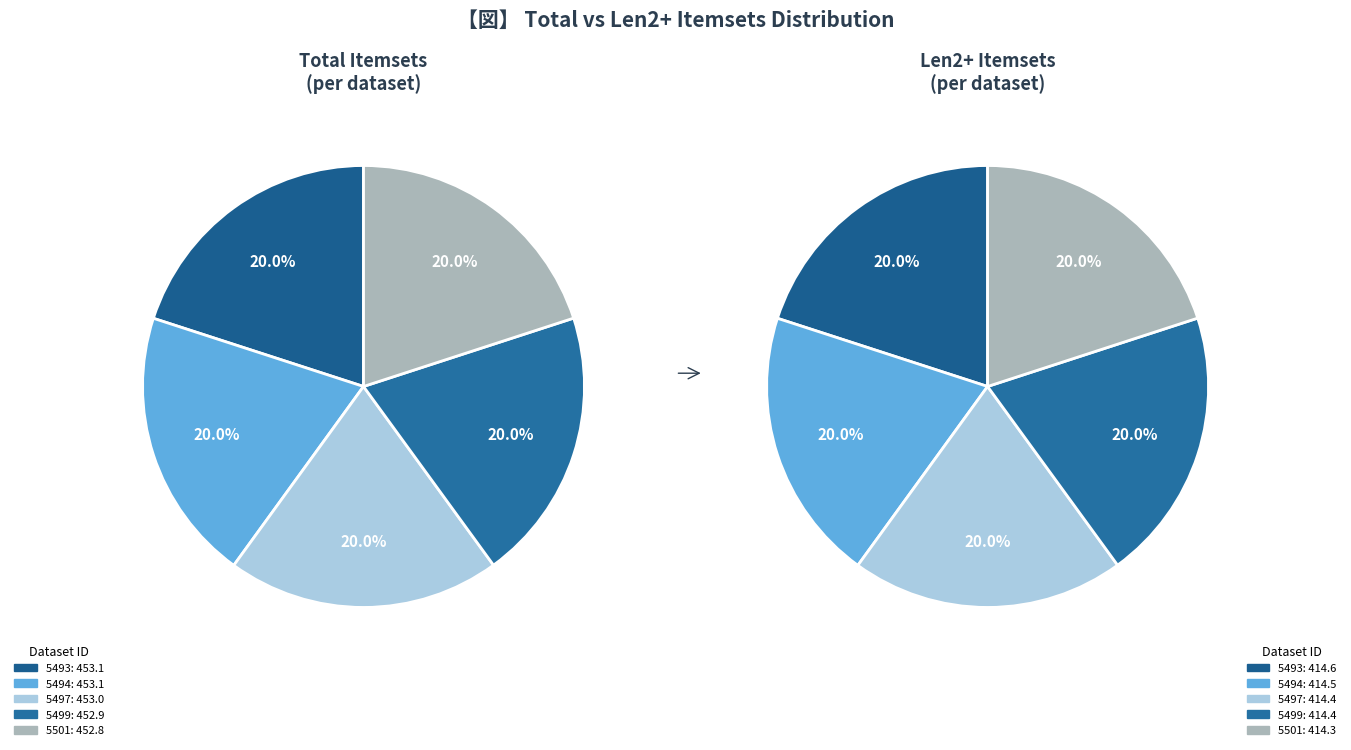

Count the number of slices in the pie.

5